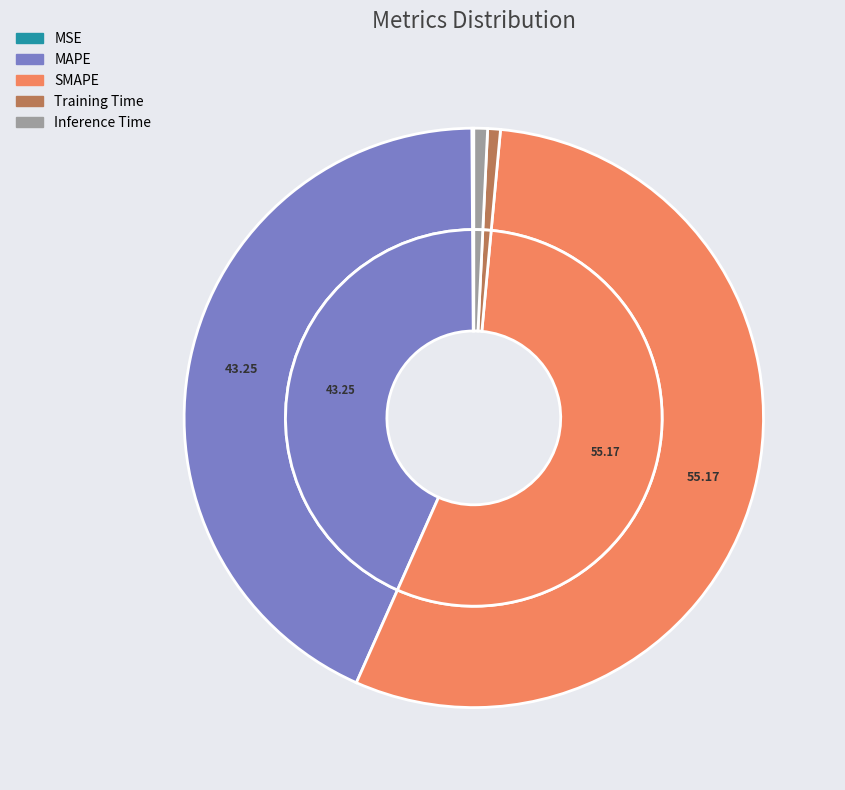

What percentage is the MAPE slice, to the nearest percent?

43%